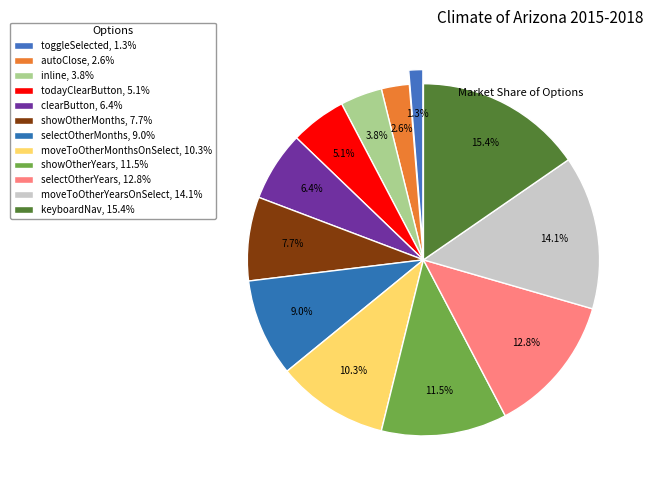

Does selectOtherYears account for over 50% of the chart?

No